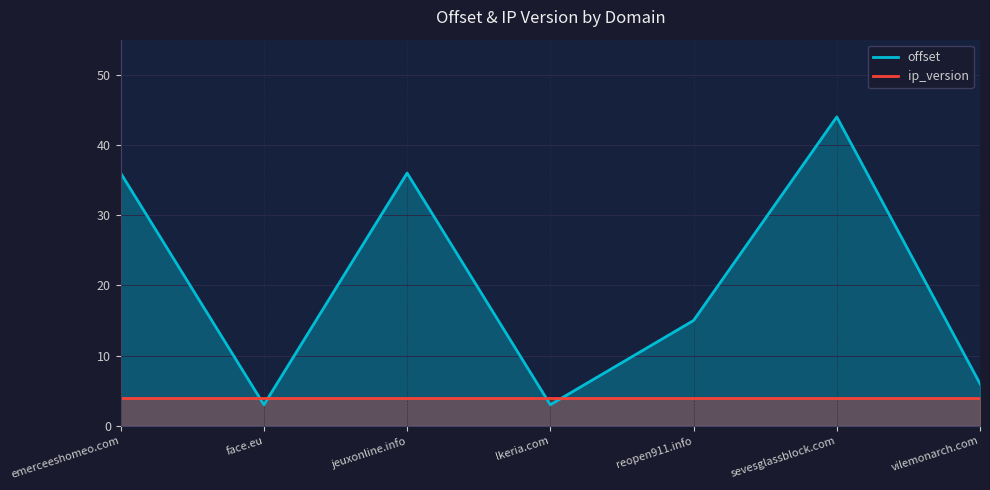

What is the average value of the offset series?

20